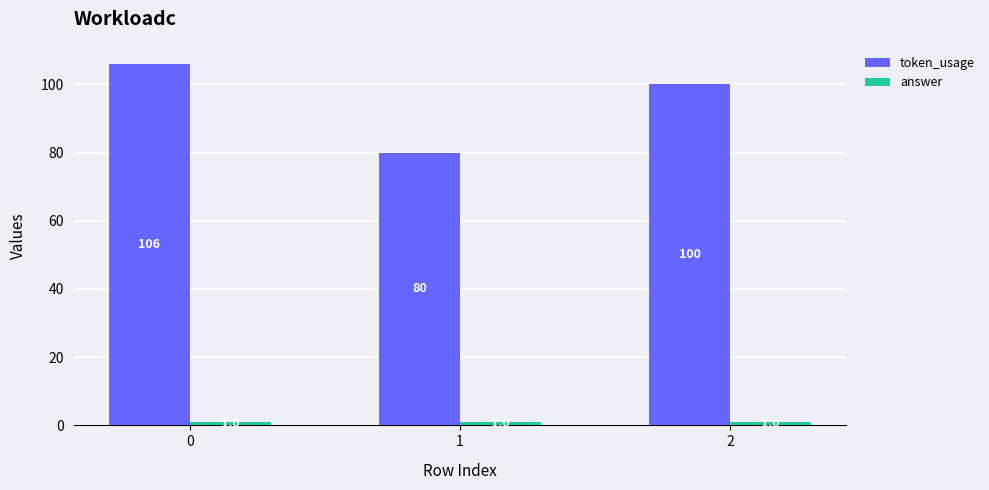

Which series changed the most between 0 and 2?

token_usage